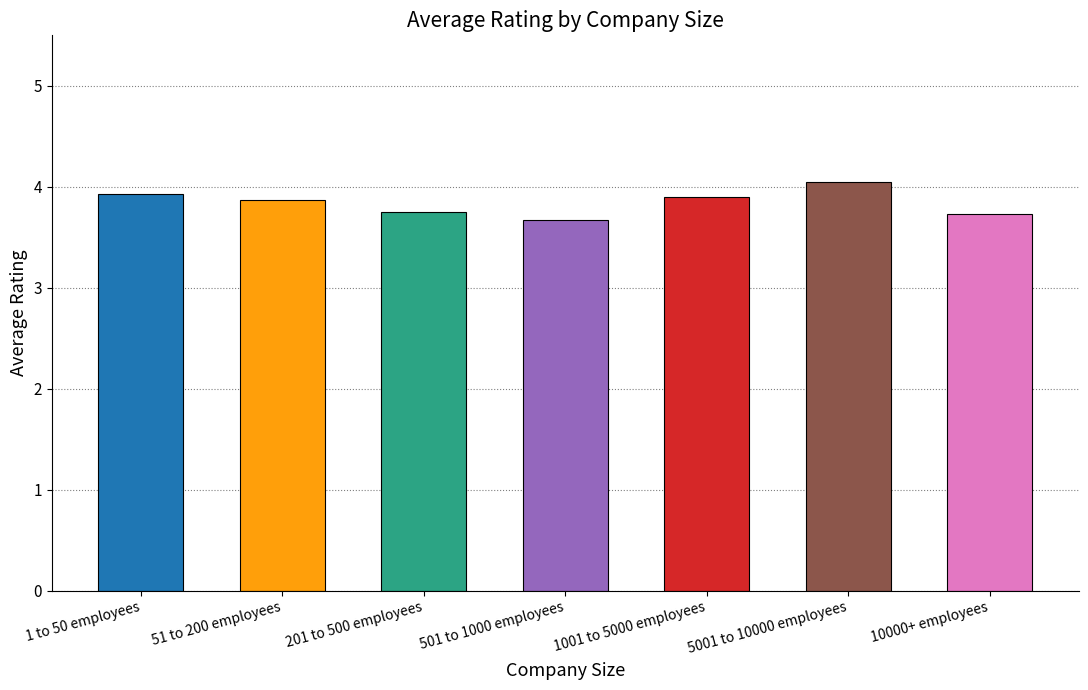

What is the greatest value displayed?

4.0